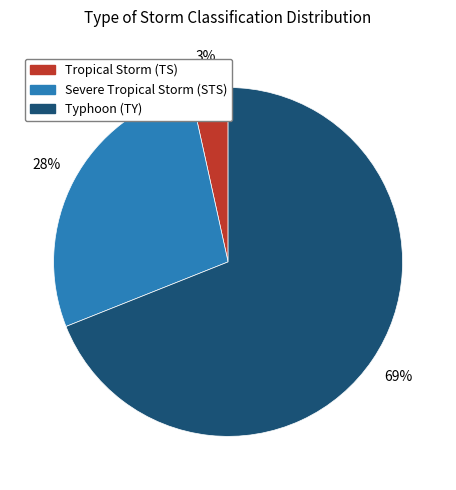

Count the number of slices in the pie.

3